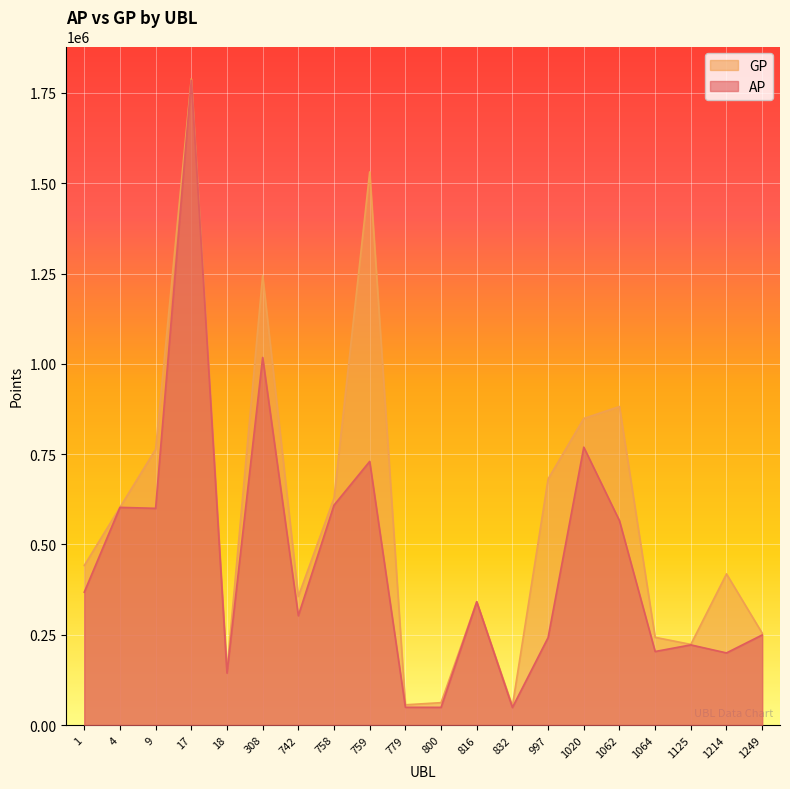

What is the difference between the maximum and minimum values in the GP series?

1736368